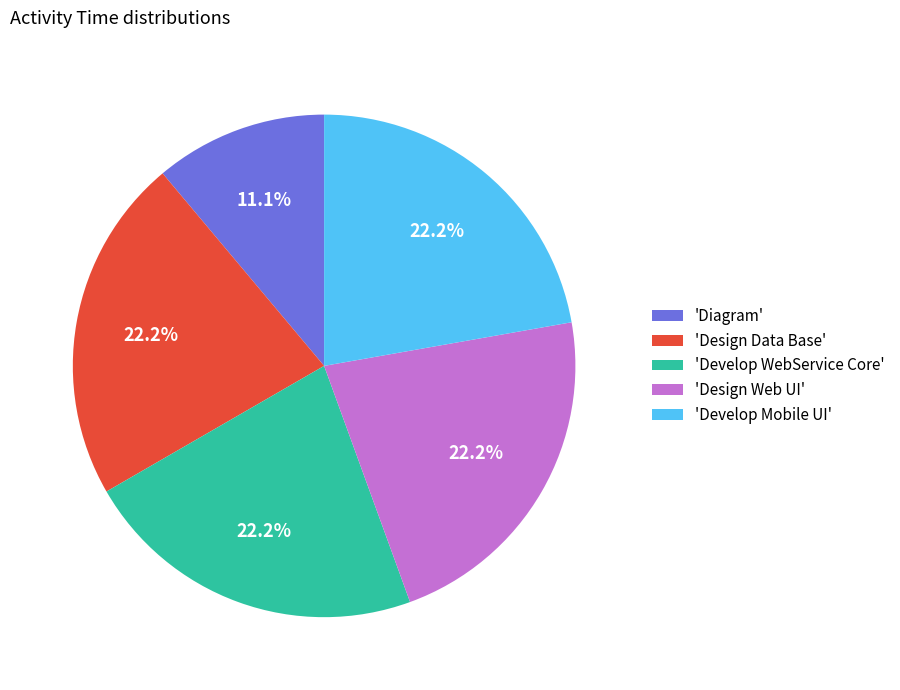

Between 'Diagram' and 'Design Web UI', which is larger?

'Design Web UI'